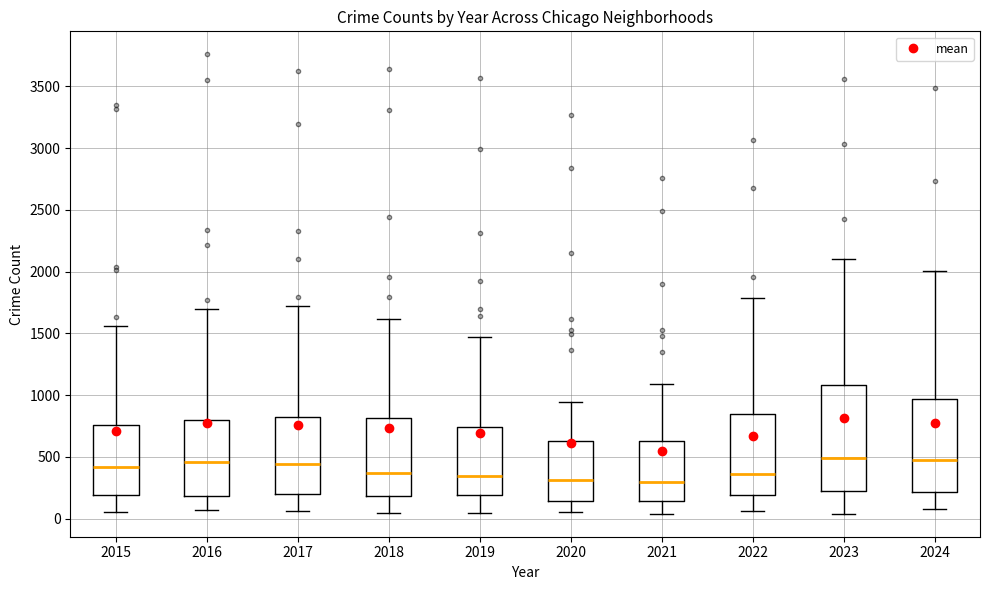

Where is the lower edge of the box at x = 2024 on the y-axis? The values are not printed on the chart, so give them approximately, as read against the axis.

200